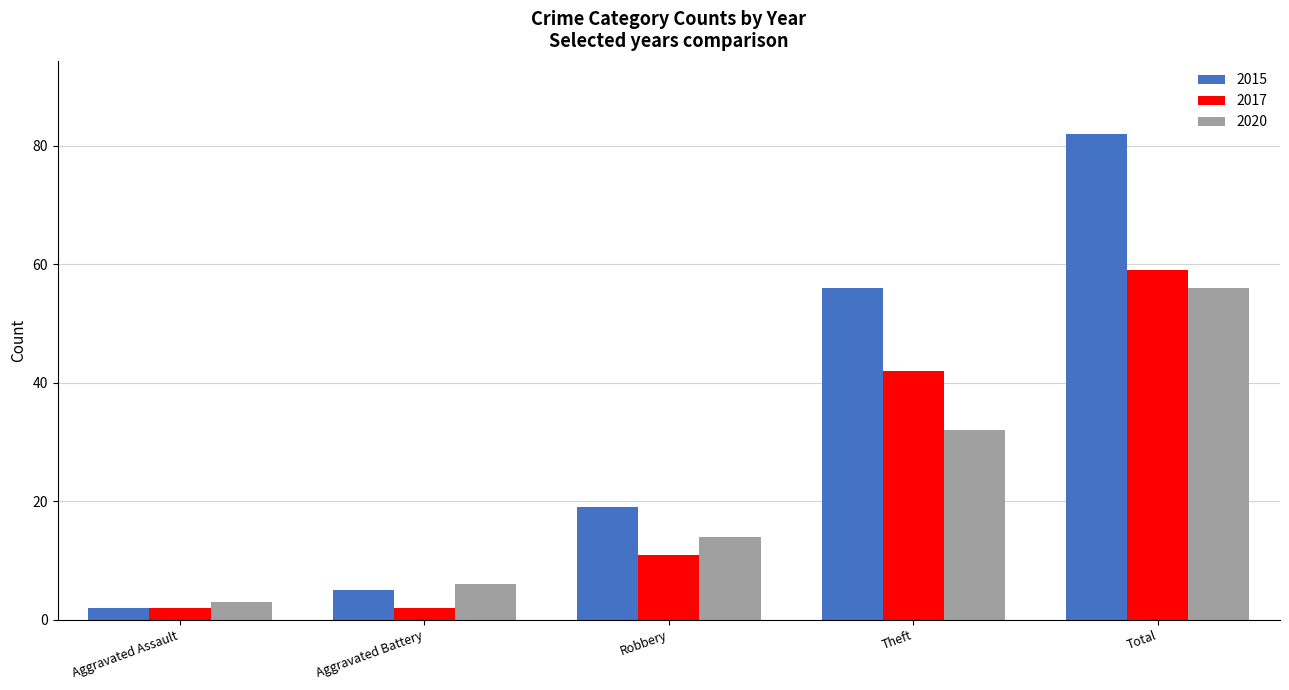

Between Theft and Total, which series saw the biggest shift?

2015